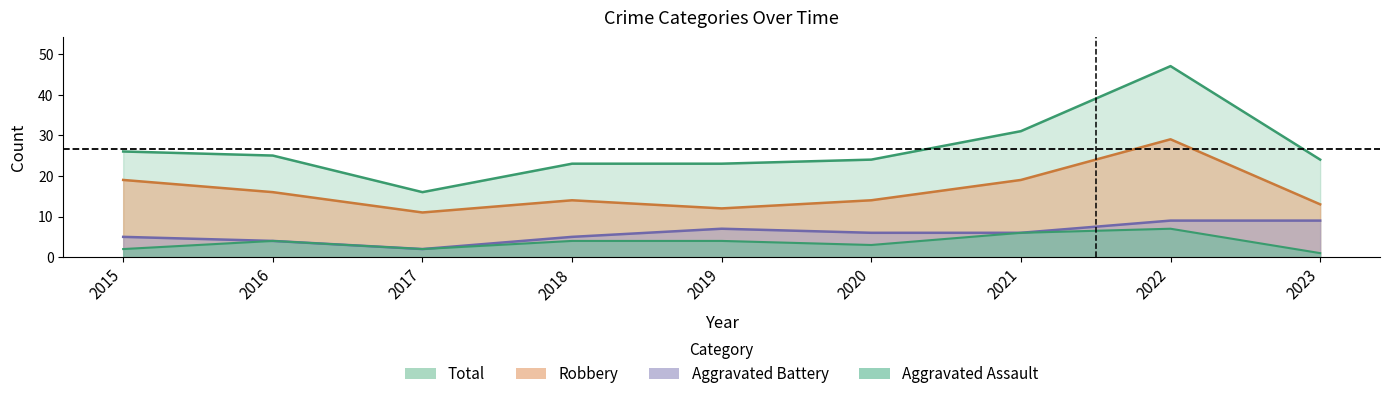

True or false: Robbery and Total intersect in this chart.

False